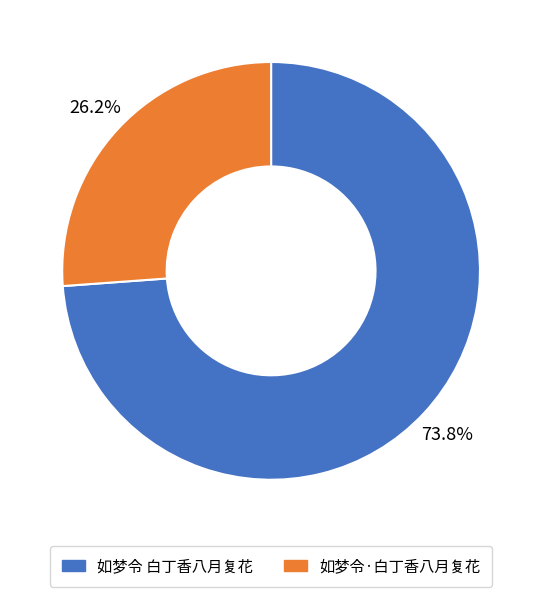

True or false: 如梦令 白丁香八月复花 accounts for 74% of the total.

True